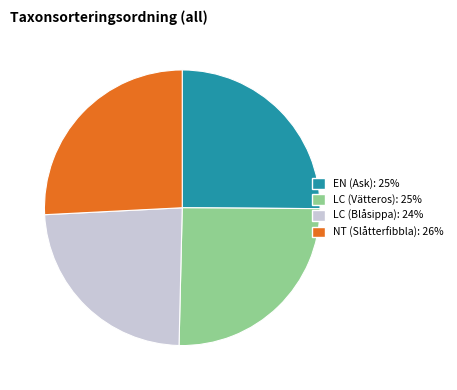

Which slice is the smallest?

LC (Blåsippa)